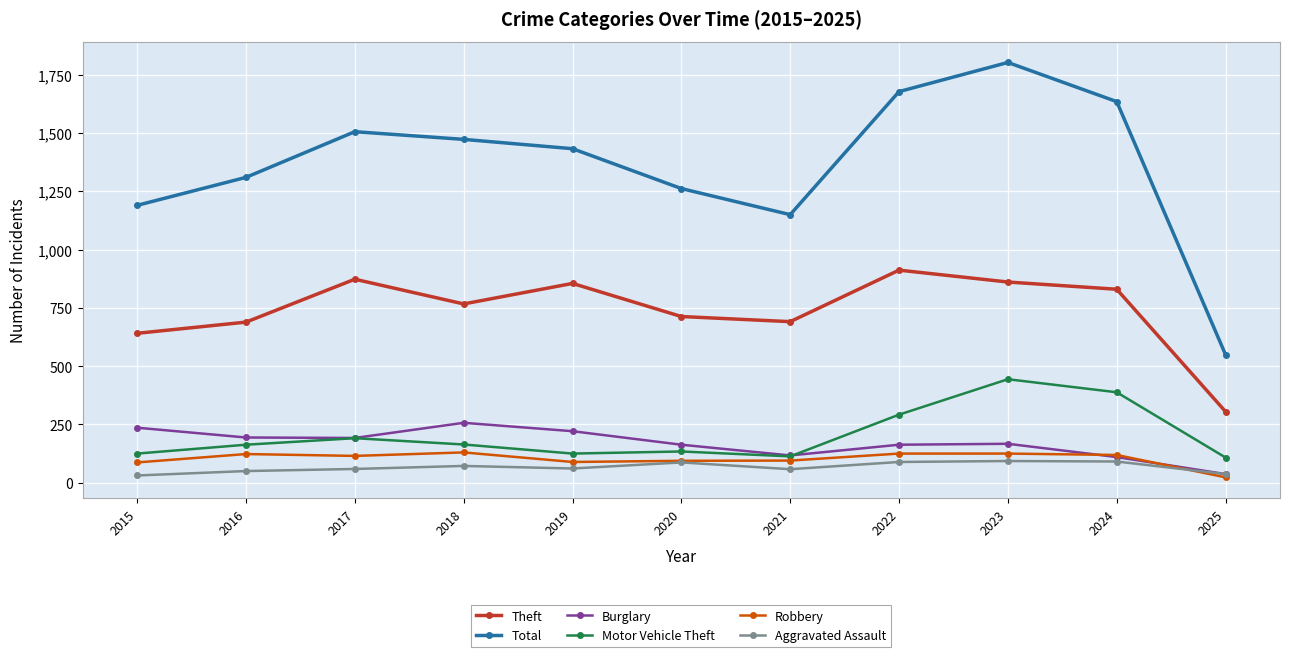

What is the difference between the highest and lowest values at 2017?

1447